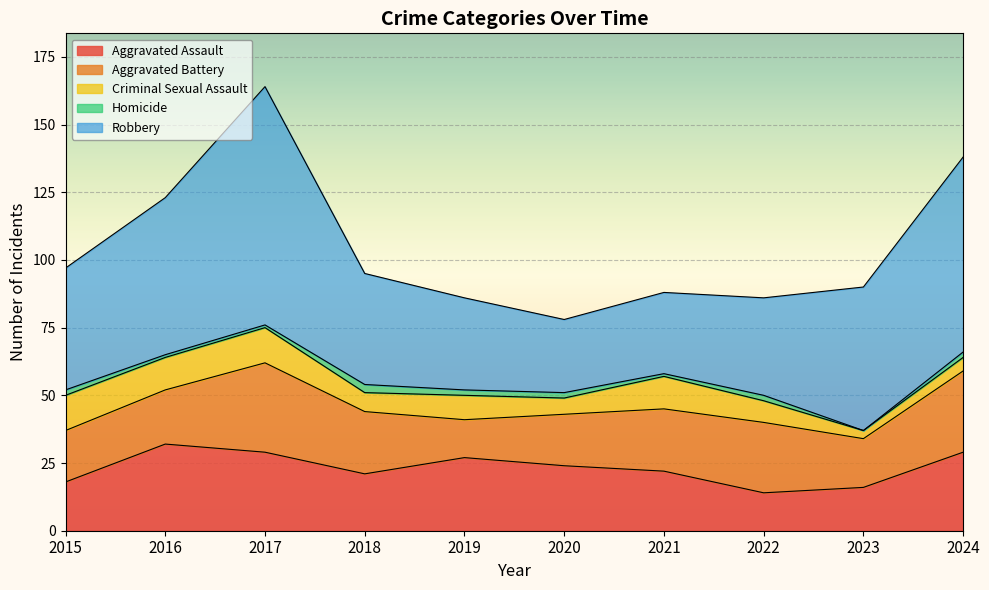

At which category is the sum across all series the highest?

2017